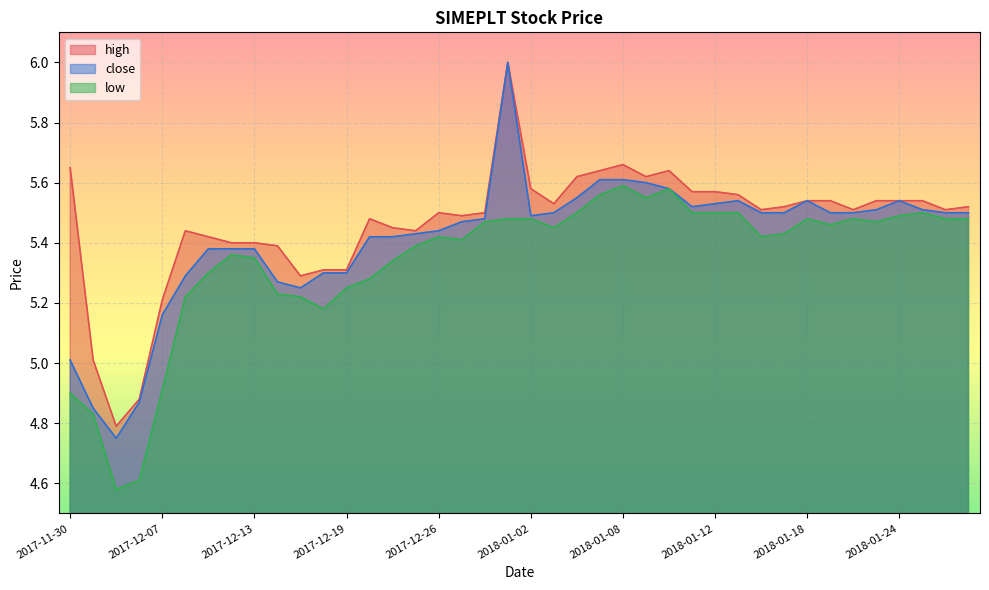

Rank the series at 2018-01-24 from lowest to highest value.

low, high, close